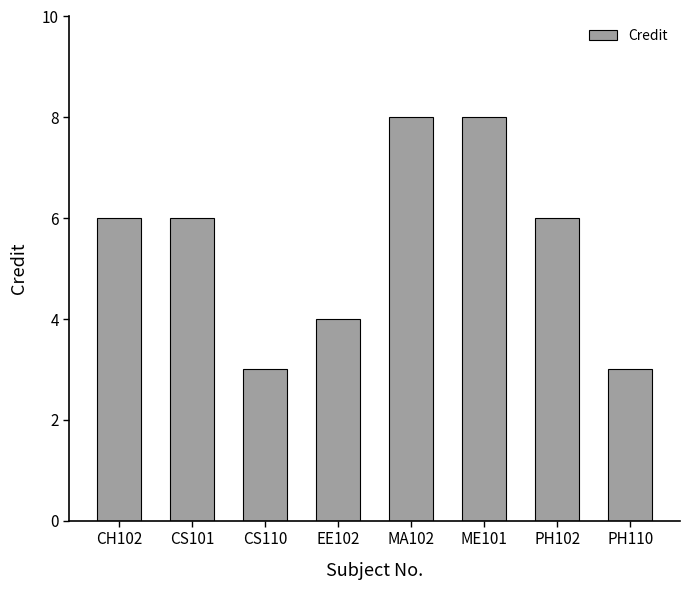

What is the maximum value shown in the chart?

8